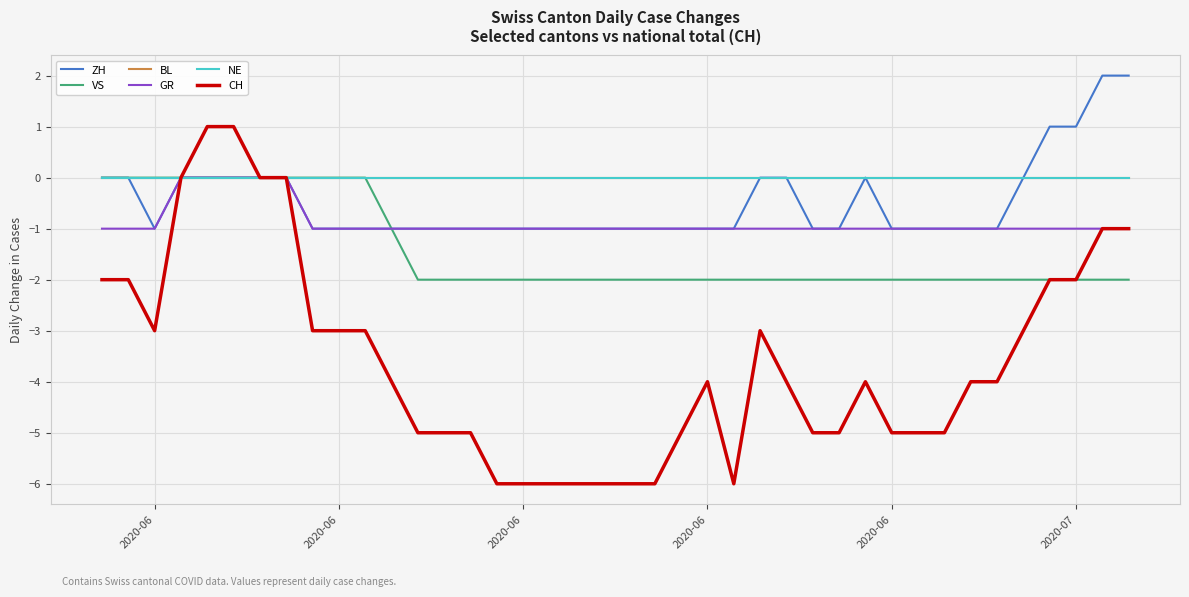

Is this an area chart (filled region under the line)?

No